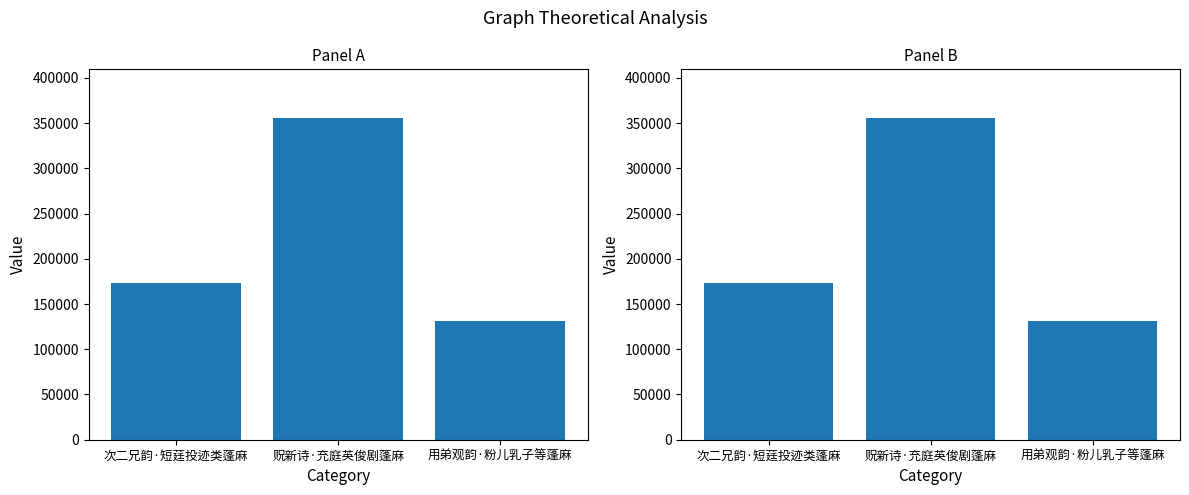

The chart shows a value of 243264 at 贶新诗·充庭英俊剧蓬麻. True or false?

False